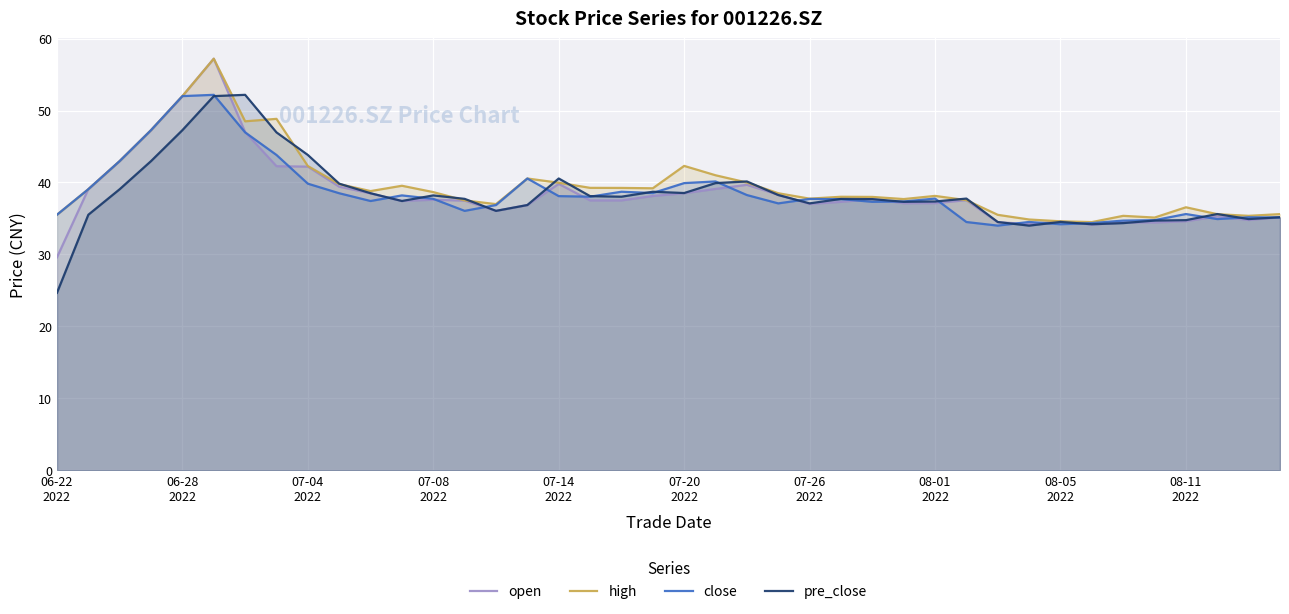

The value of close at 19 is 56.8. True or false?

False